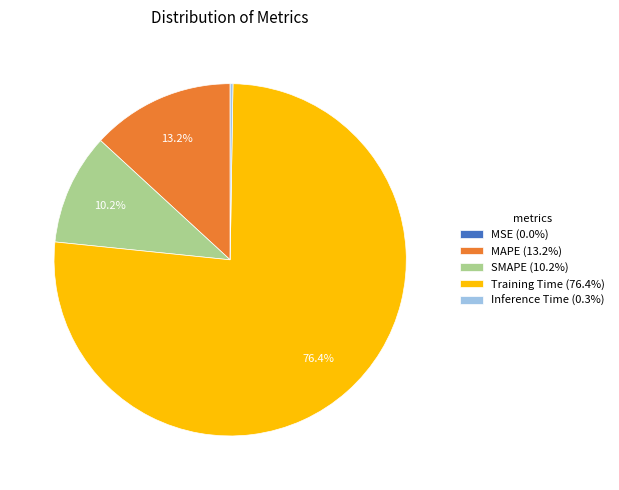

Is Training Time (76.4%) the majority of the pie?

Yes